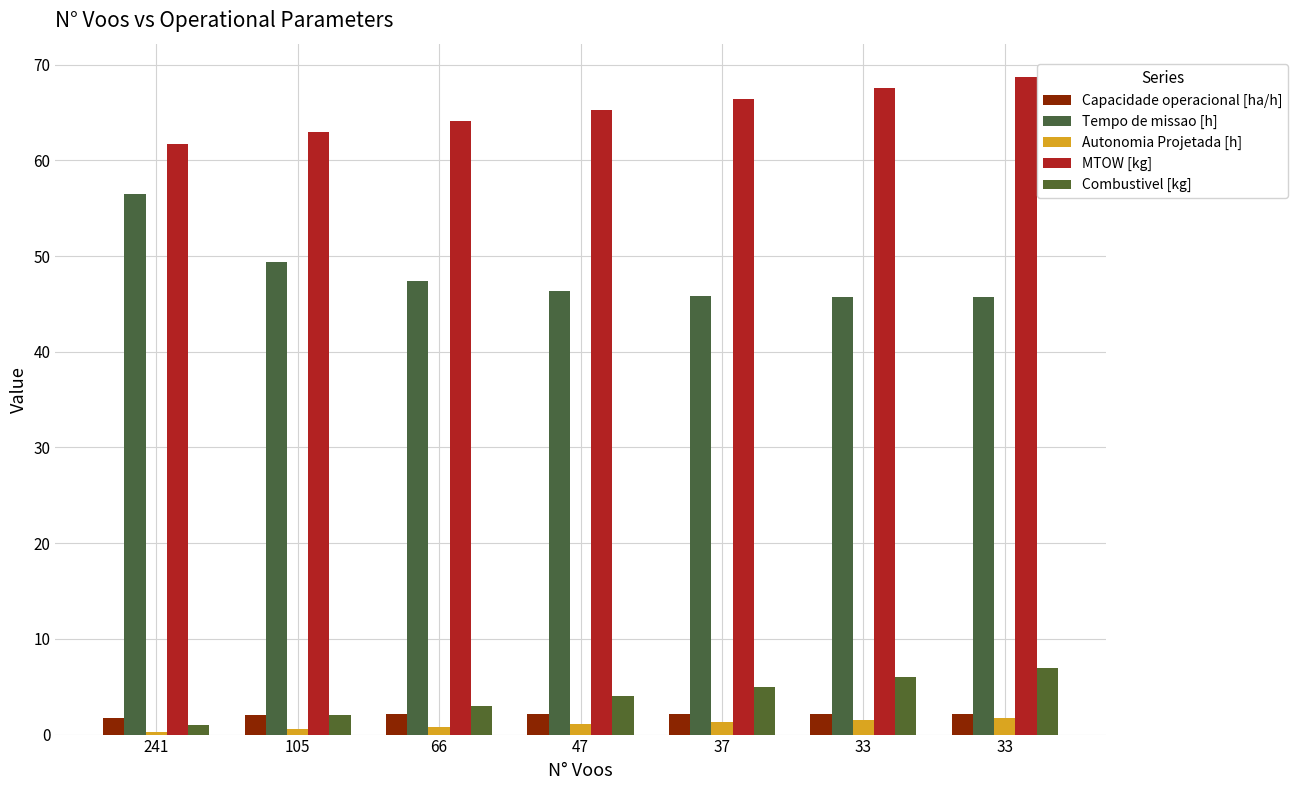

Reading right to left, transcribe all the data shown in this chart.

Capacidade operacional [ha/h]: 33=2.2	33=2.2	37=2.2	47=2.2	66=2.1	105=2.0	241=1.8
Tempo de missao [h]: 33=45.7	33=45.7	37=45.9	47=46.4	66=47.4	105=49.3	241=56.5
Autonomia Projetada [h]: 33=1.8	33=1.6	37=1.3	47=1.1	66=0.8	105=0.6	241=0.3
MTOW [kg]: 33=68.8	33=67.6	37=66.4	47=65.2	66=64.1	105=62.9	241=61.8
Combustivel [kg]: 33=7.0	33=6.0	37=5.0	47=4.0	66=3.0	105=2.0	241=1.0